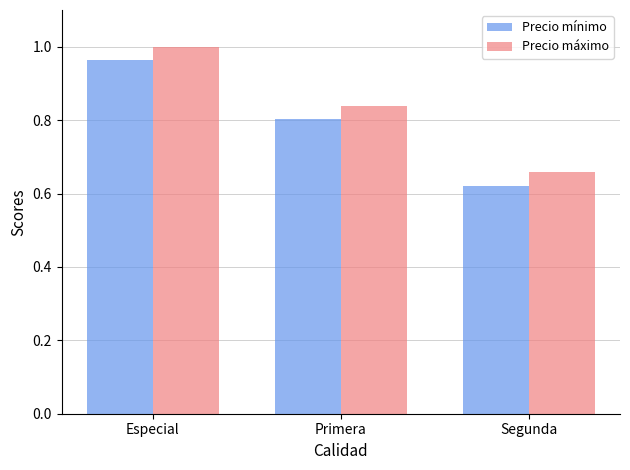

What is the label of the 1st bar from the left?

Especial